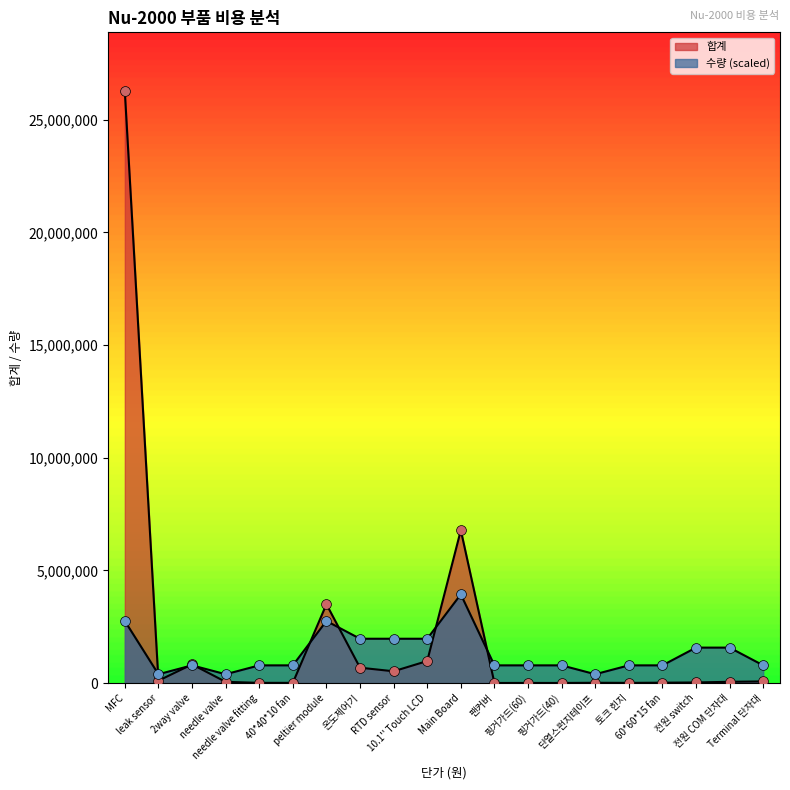

What are all the series names shown in the legend?

합계, 수량